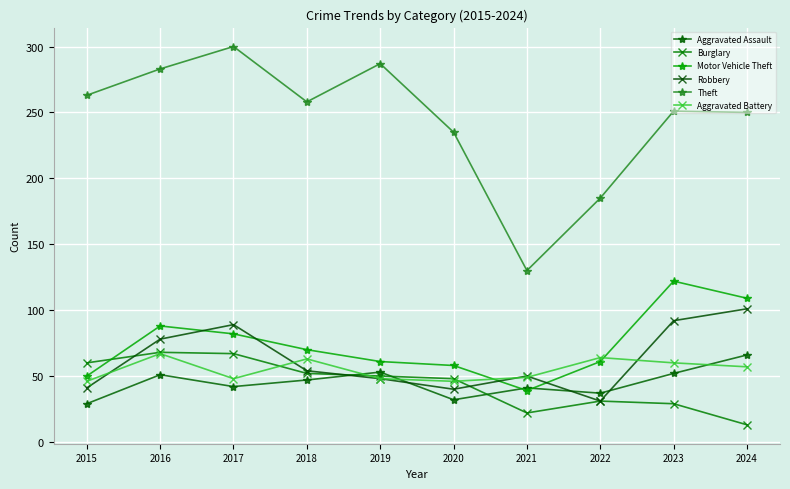

True or false: Theft and Aggravated Battery intersect in this chart.

False